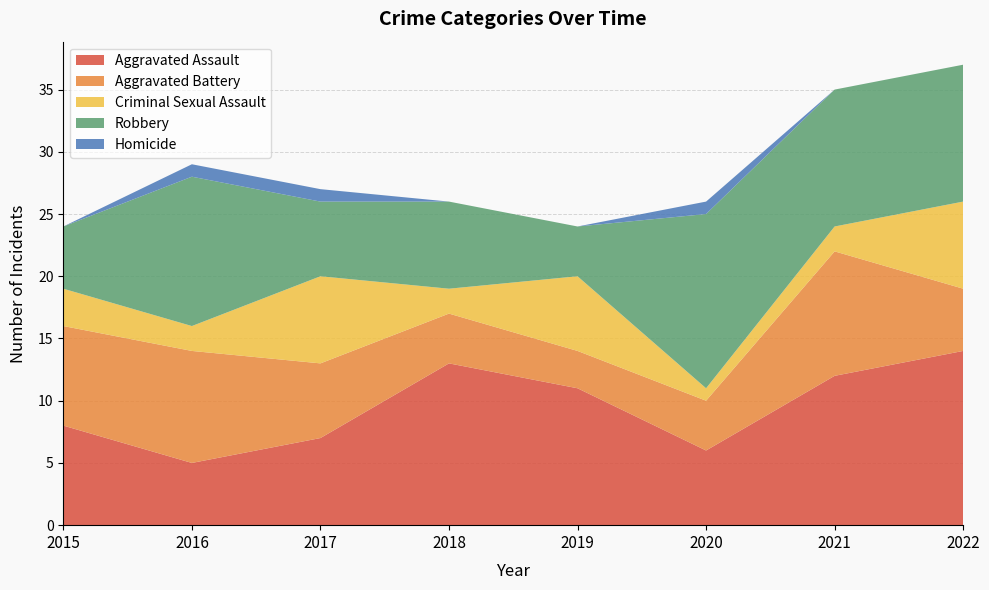

Reading left to right, transcribe all the data shown in this chart.

Aggravated Assault: 2015=8	2016=5	2017=7	2018=13	2019=11	2020=6	2021=12	2022=14
Aggravated Battery: 2015=8	2016=9	2017=6	2018=4	2019=3	2020=4	2021=10	2022=5
Criminal Sexual Assault: 2015=3	2016=2	2017=7	2018=2	2019=6	2020=1	2021=2	2022=7
Robbery: 2015=5	2016=12	2017=6	2018=7	2019=4	2020=14	2021=11	2022=11
Homicide: 2015=0	2016=1	2017=1	2018=0	2019=0	2020=1	2021=0	2022=0